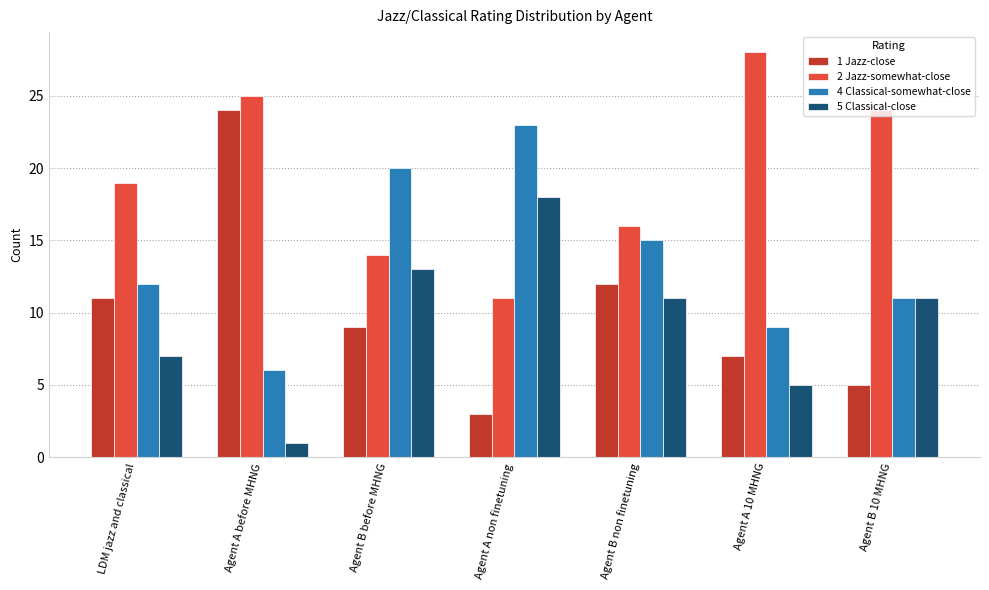

How many groups of bars are there?

7